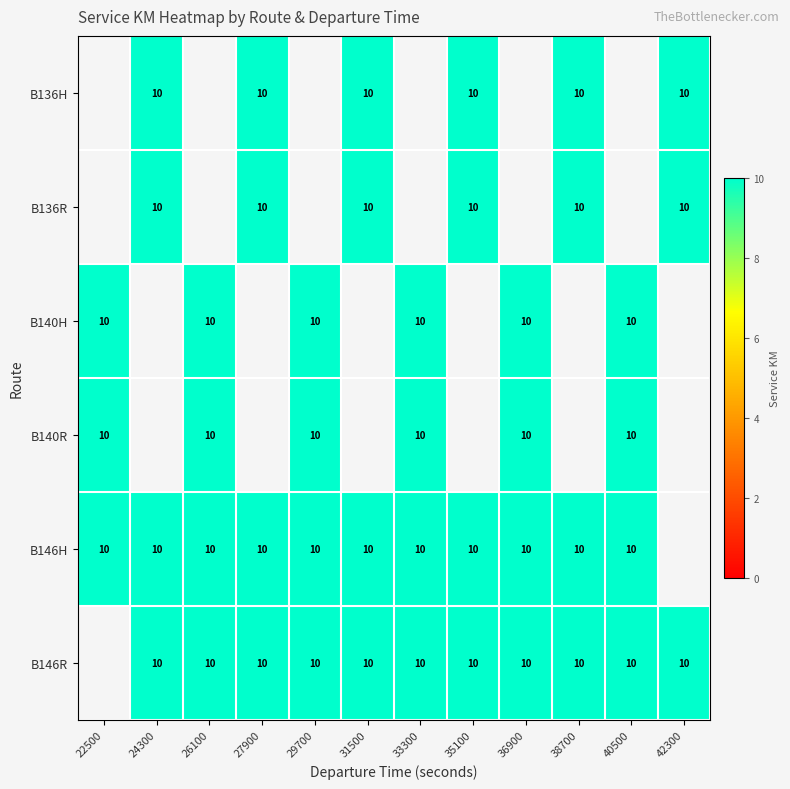

What is the greatest value displayed?

10.0